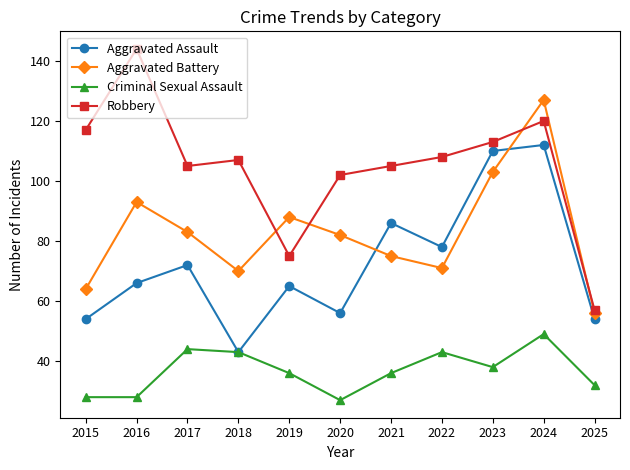

At how many categories does at least one series exceed 41?

11